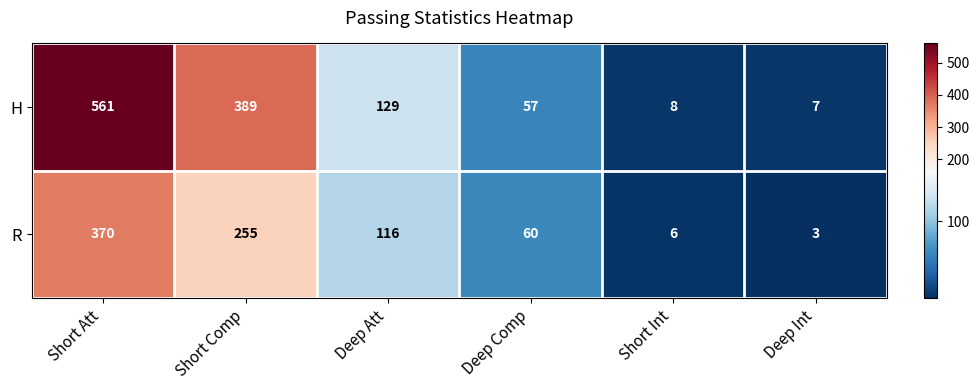

What is the spread (max minus min) of values at Deep Comp?

3